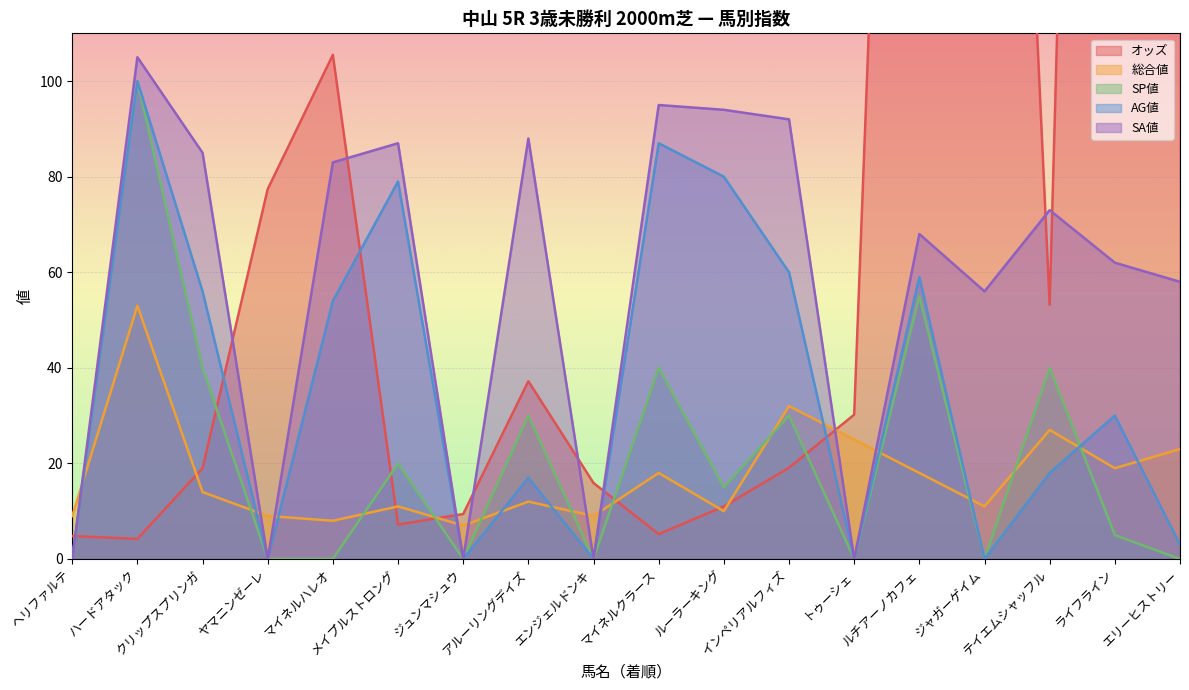

What is the label of the 14th point from the left?

ルチアーノカフェ